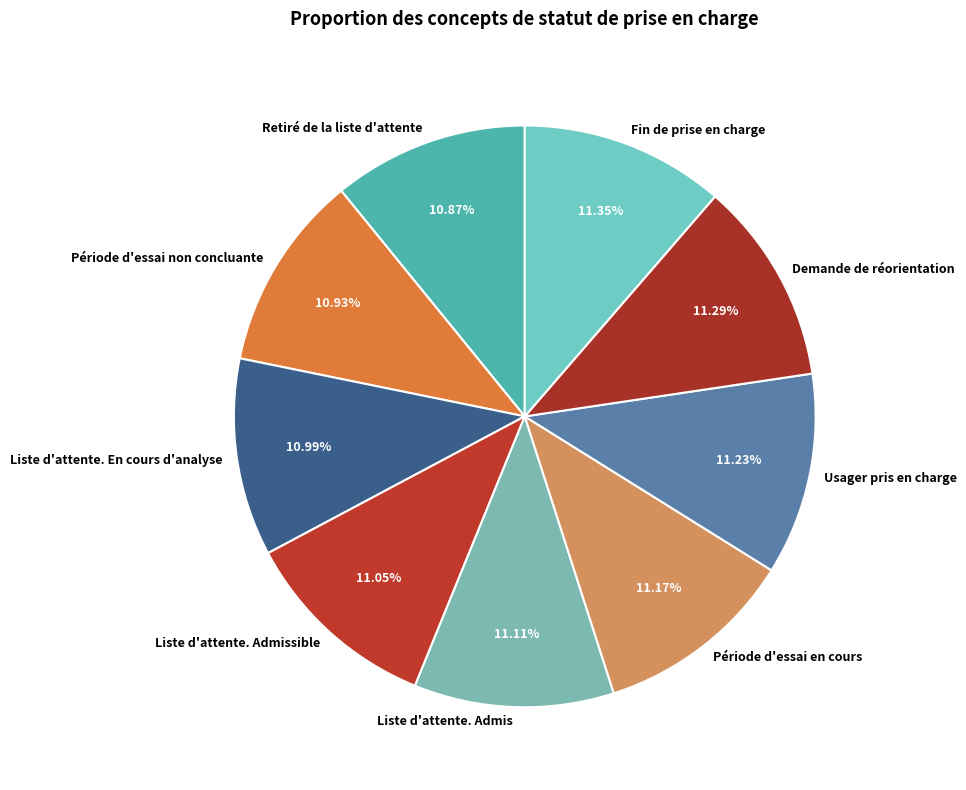

Do Usager pris en charge and Liste d'attente. En cours d'analyse together represent more than half of the pie?

No